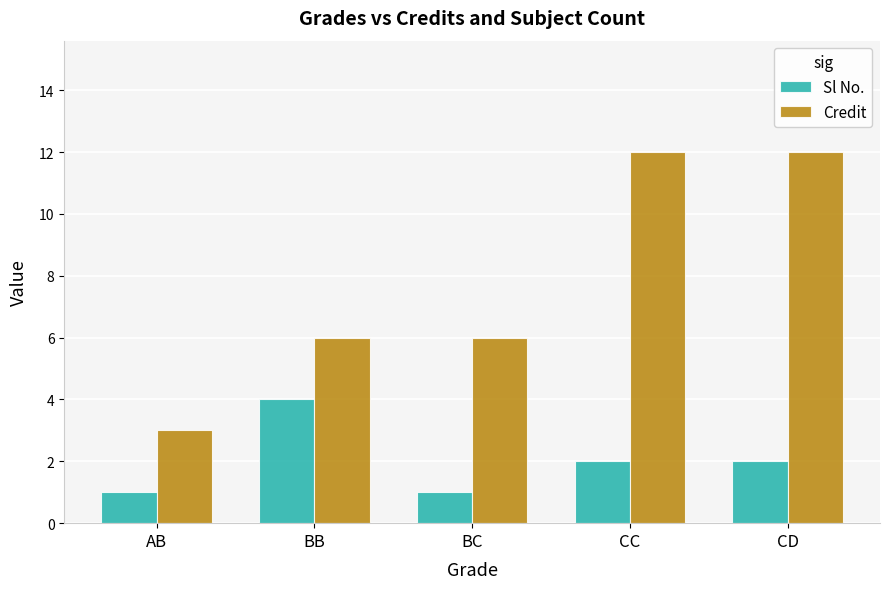

What is the total value across all series at BB?

10